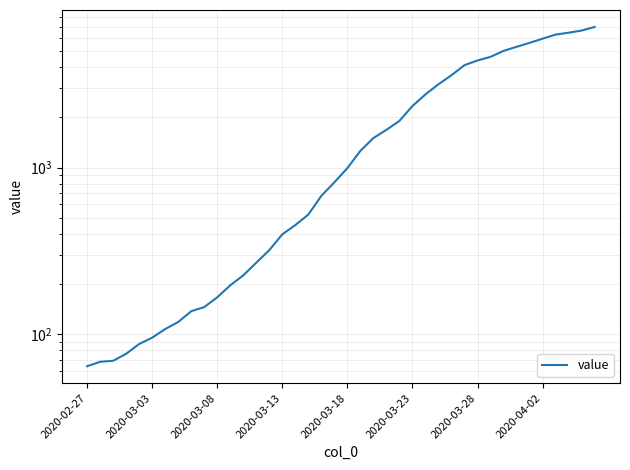

Where does the data first go above 992?

21